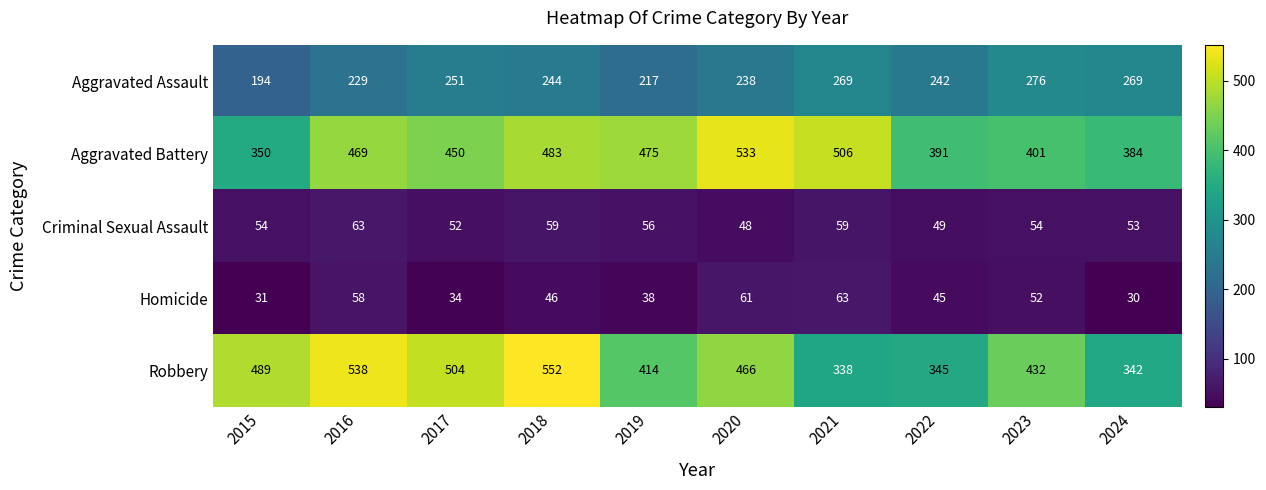

Rank the series at 2020 from lowest to highest value.

Criminal Sexual Assault, Homicide, Aggravated Assault, Robbery, Aggravated Battery